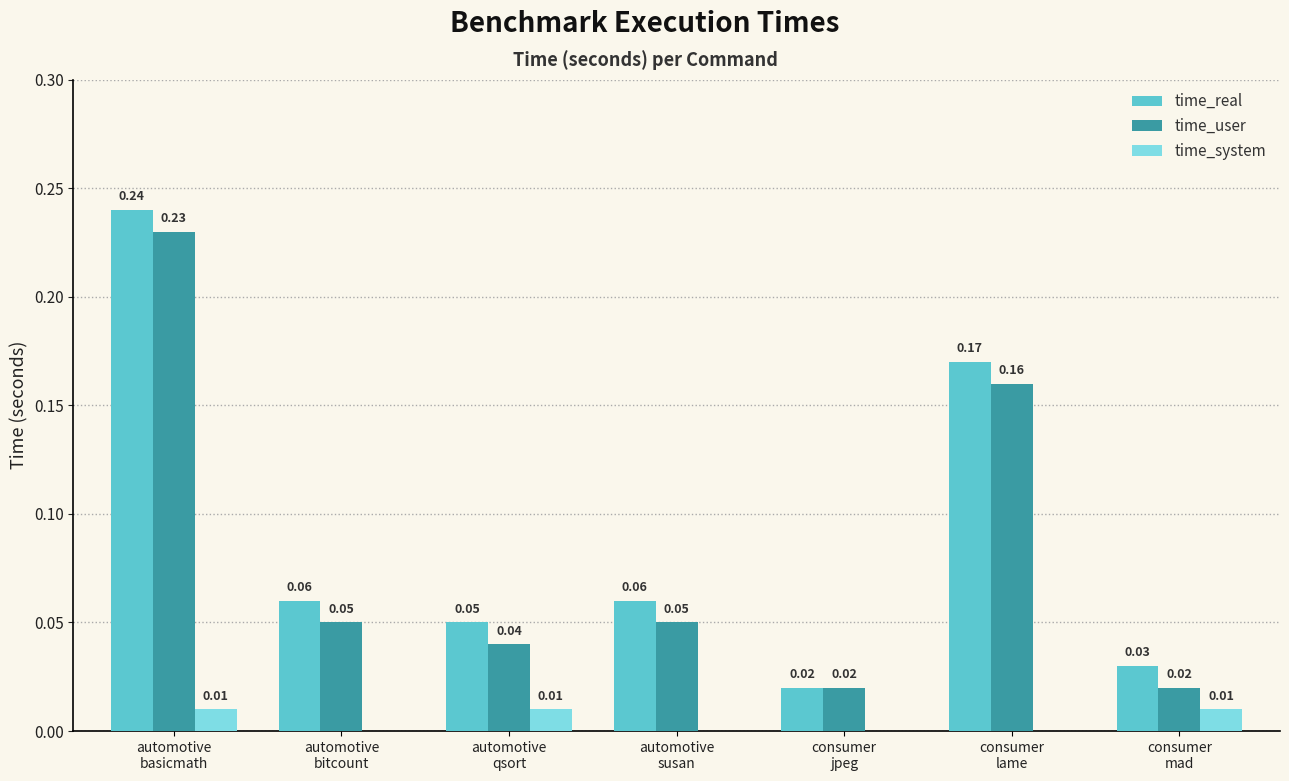

Which series has the largest total across all categories?

time_real